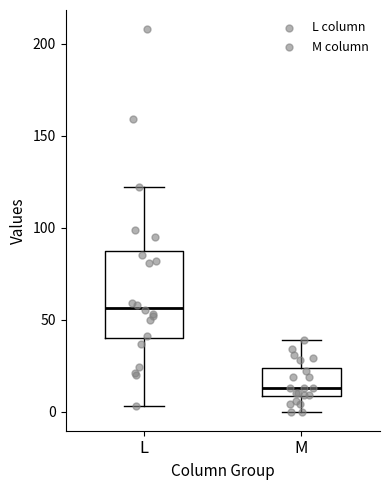

Which box's median line is the lowest?

M